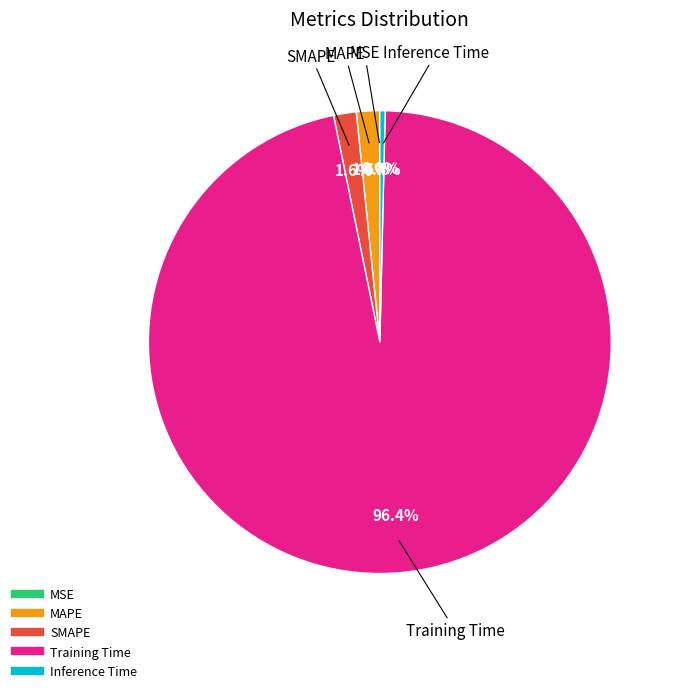

Between Inference Time and Training Time, which is larger?

Training Time